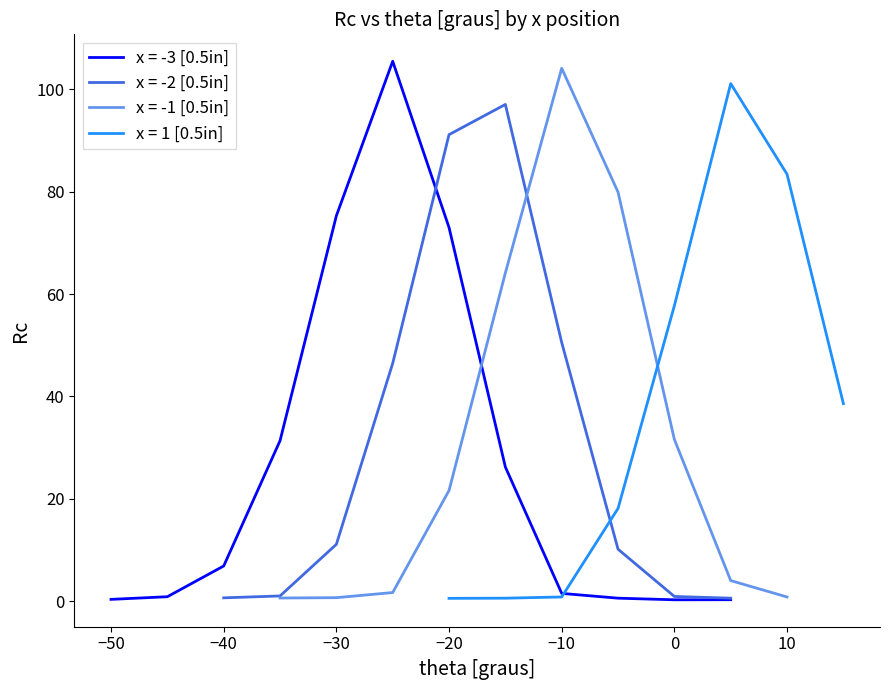

True or false: x = -3 [0.5in] has a value of 6.9 at −40.

True